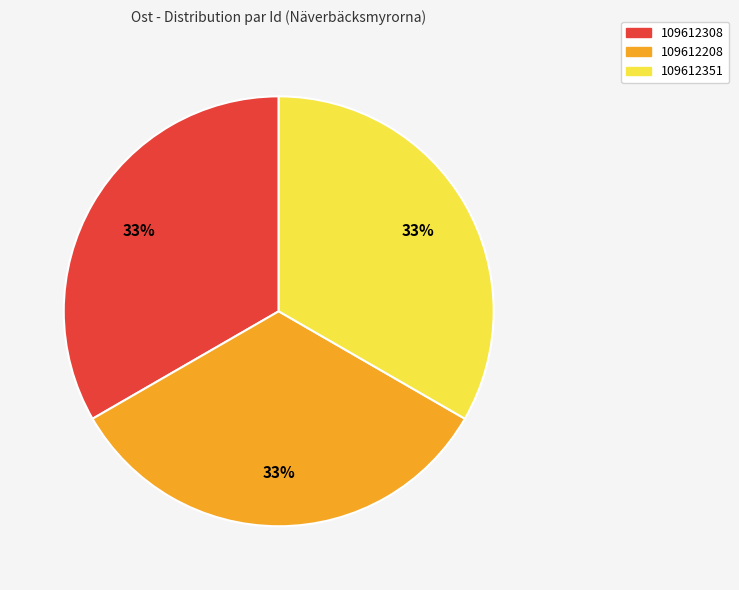

To the nearest percent, what portion does 109612208 represent?

33%